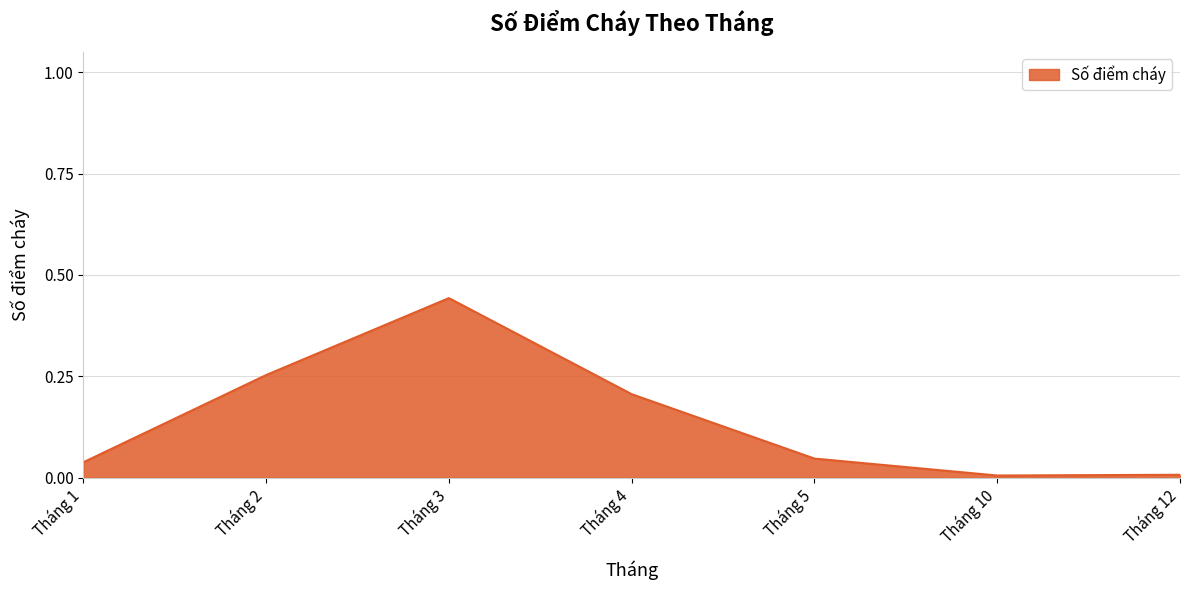

How many interior local peaks (higher than both neighbors) does the data have?

1